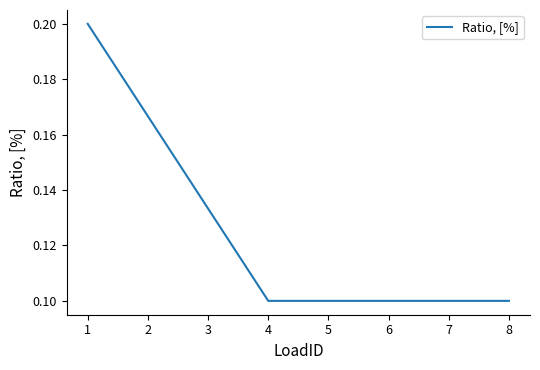

The chart shows a value of 0.2 at 8. True or false?

False